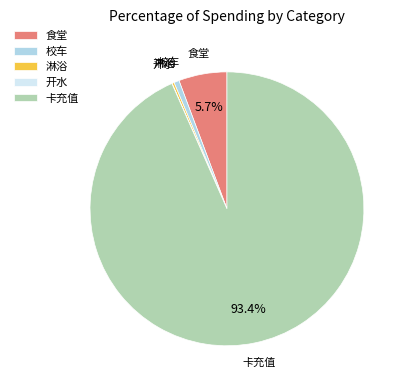

Does 卡充值 account for over 50% of the chart?

Yes